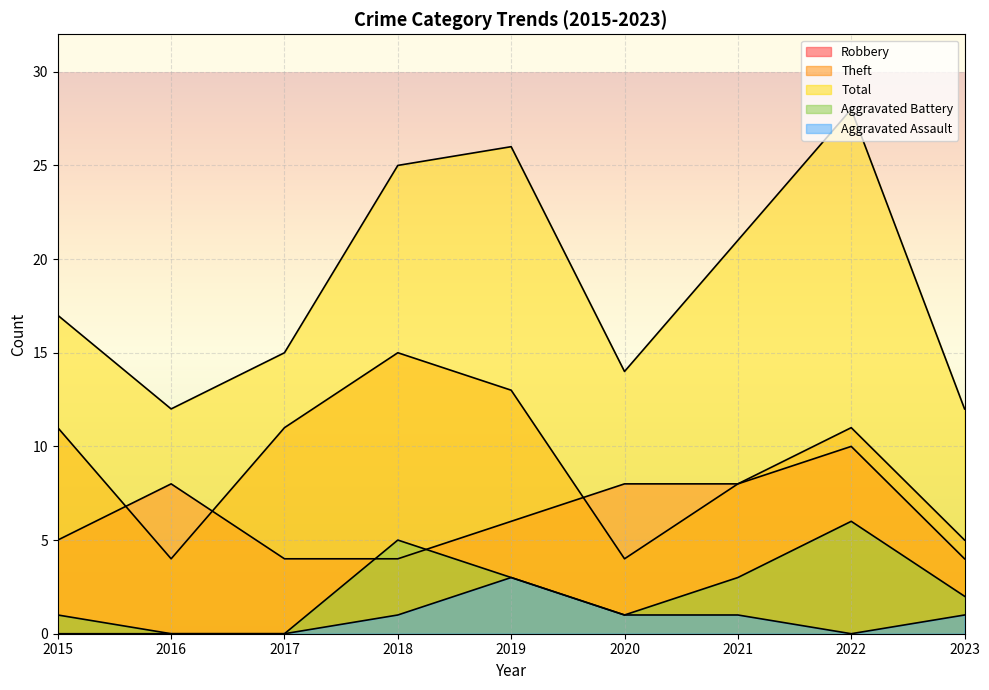

The Theft series shows 13 at 2019. True or false?

True